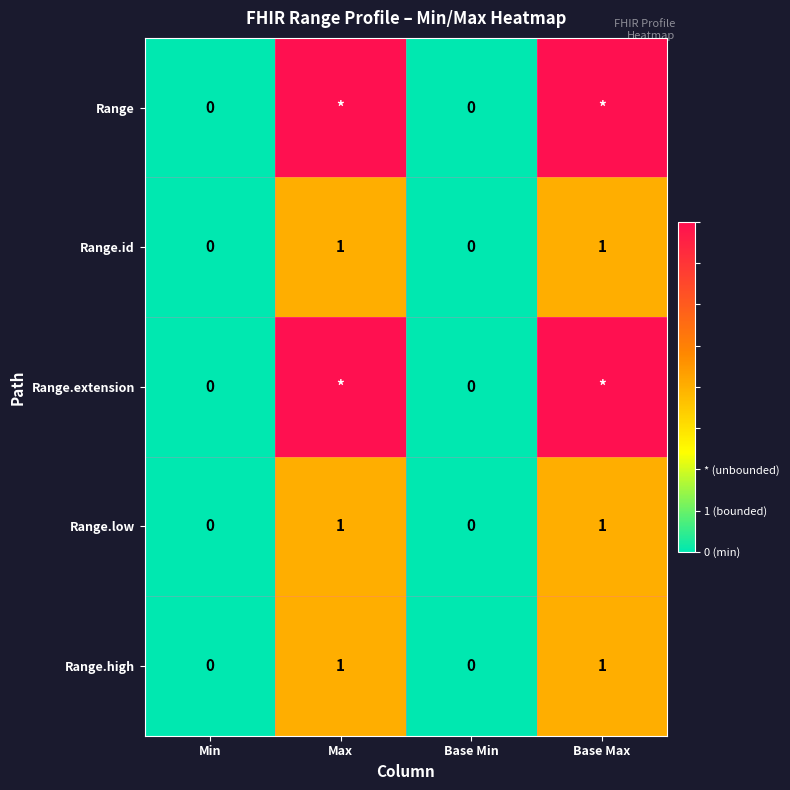

The Range.low series shows 0 at Base Min. True or false?

True